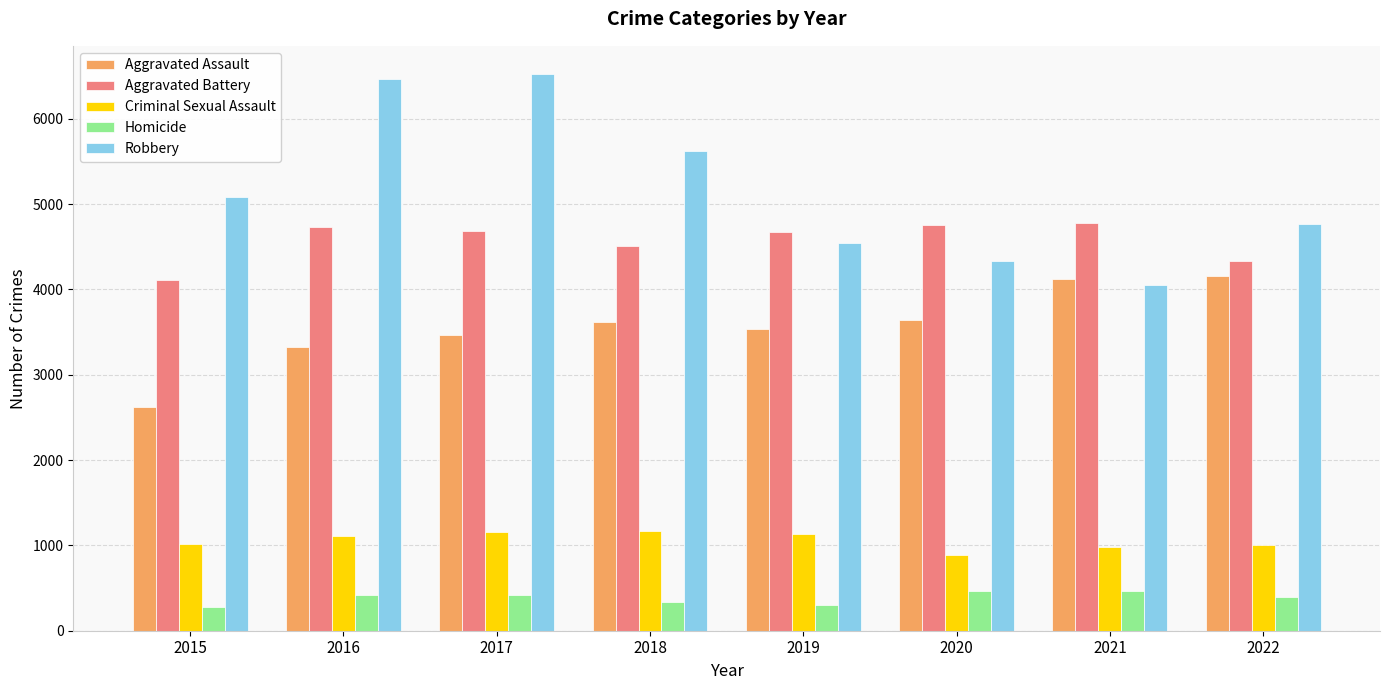

Does the chart contain stacked bars?

No